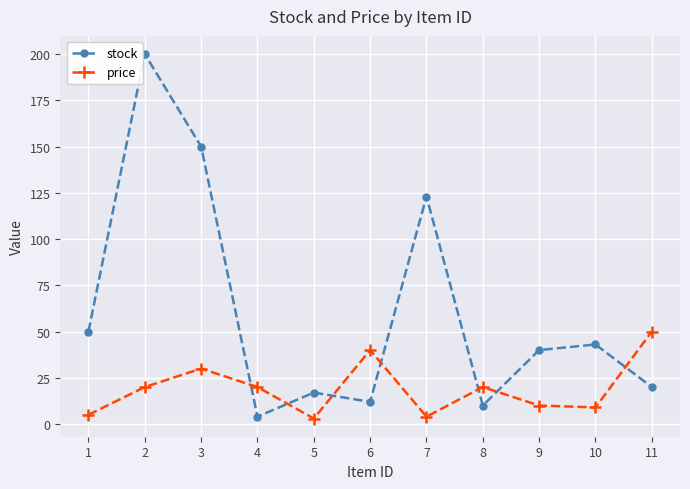

Does the chart display data point markers on the line(s)?

Yes